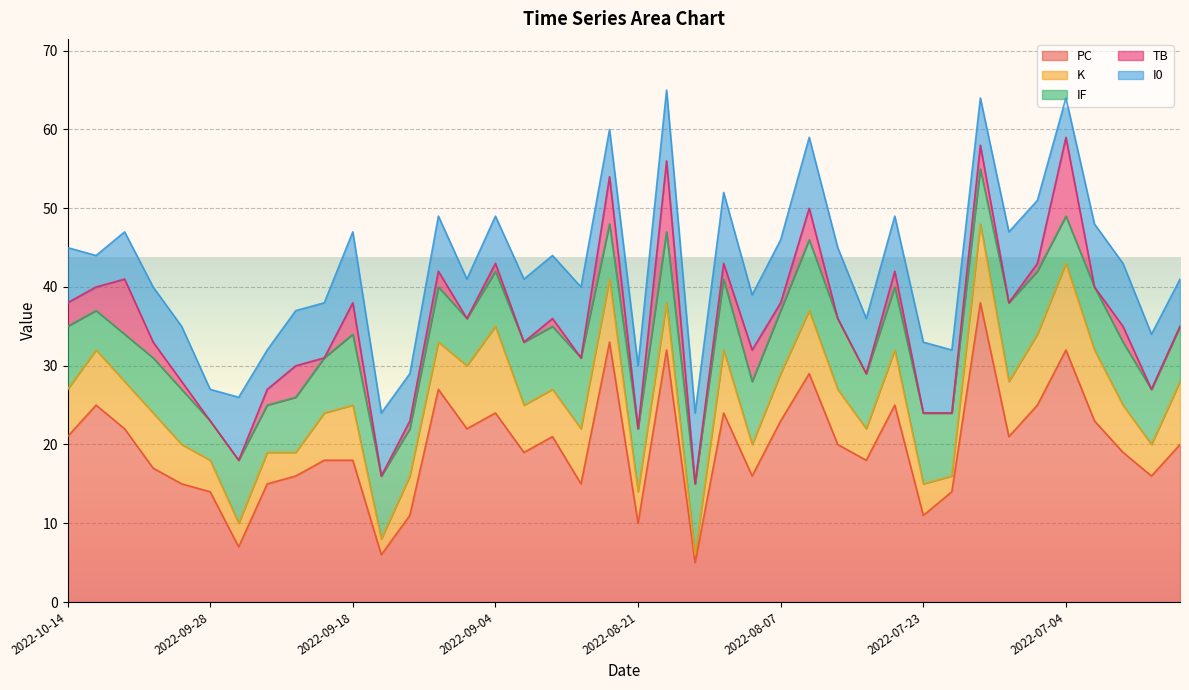

True or false: TB and PC intersect in this chart.

False